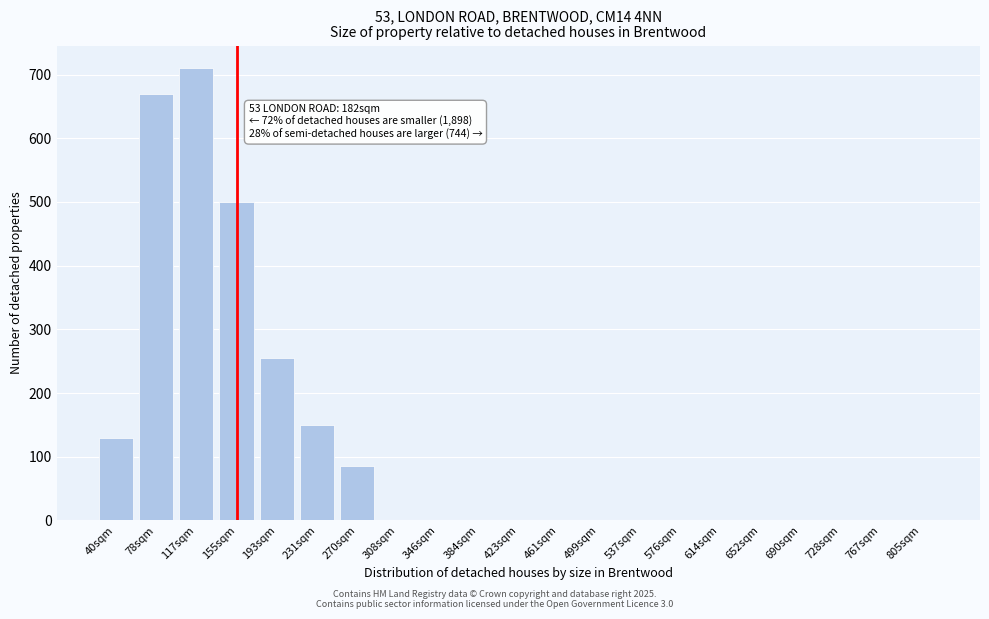

Reading left to right, what are all the values shown in this chart?

40sqm=130	78sqm=670	117sqm=710	155sqm=500	193sqm=255	231sqm=150	270sqm=85	308sqm=0	346sqm=0	384sqm=0	423sqm=0	461sqm=0	499sqm=0	537sqm=0	576sqm=0	614sqm=0	652sqm=0	690sqm=0	728sqm=0	767sqm=0	805sqm=0